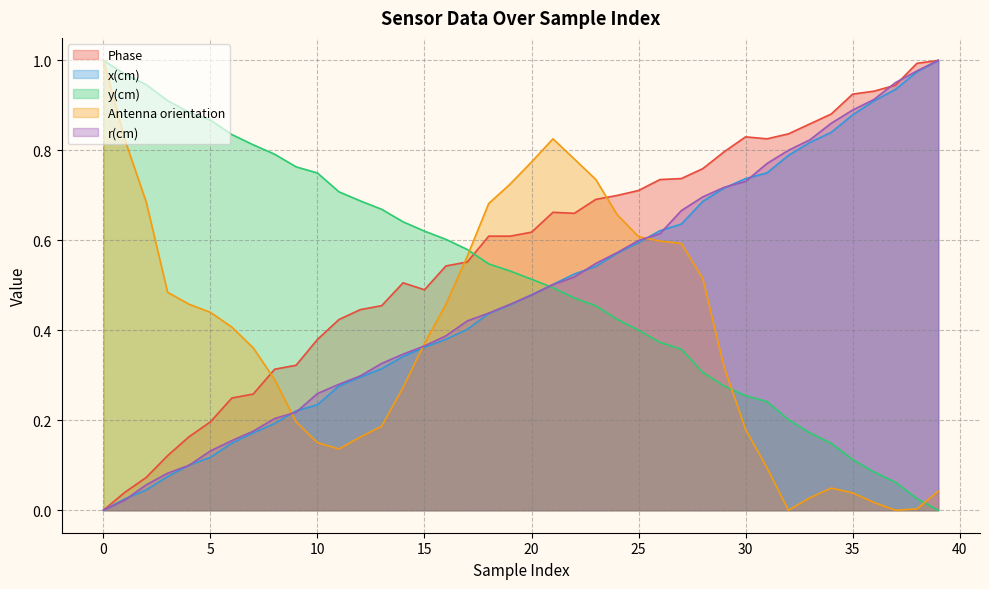

What is the average value of the Antenna orientation series?

0.4